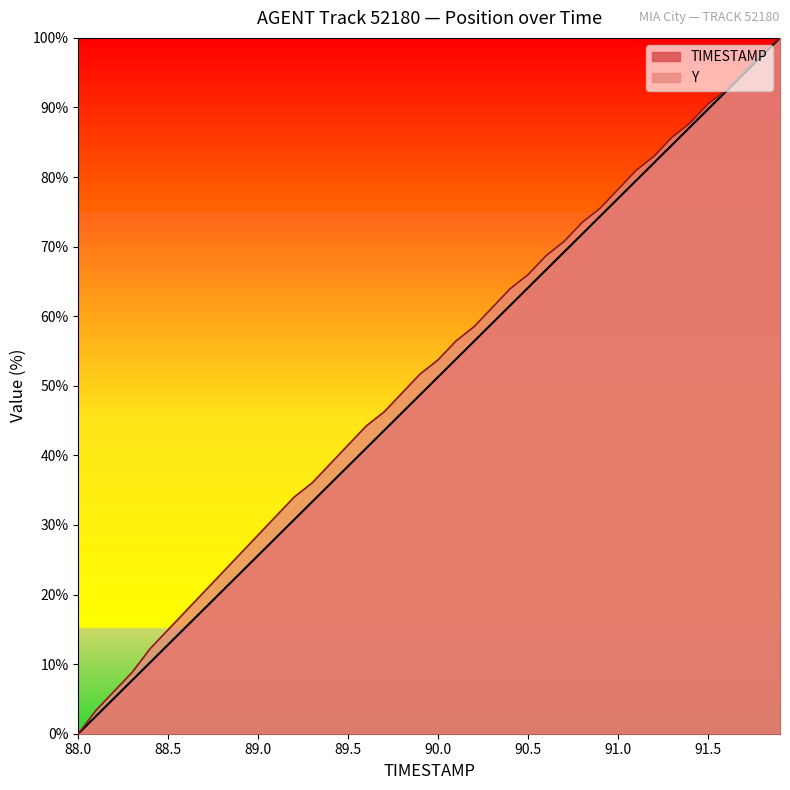

True or false: Y and TIMESTAMP intersect in this chart.

False